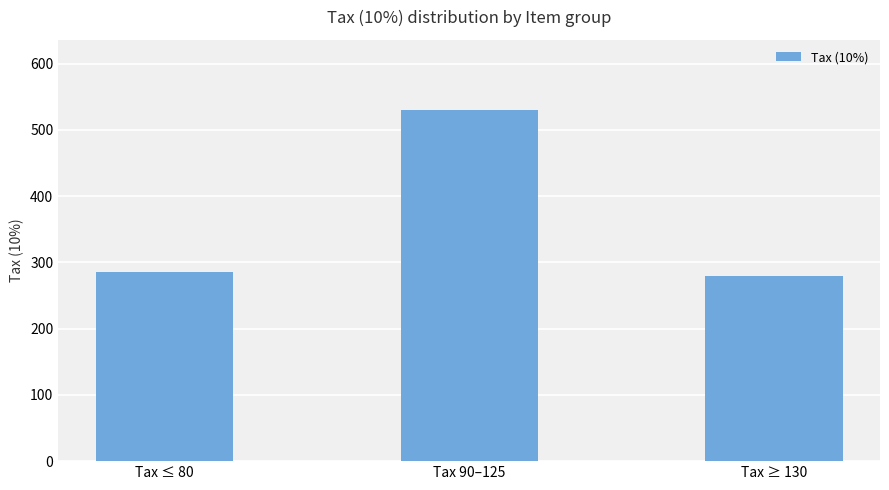

Which has a higher value, Tax 90–125 or Tax ≥ 130?

Tax 90–125